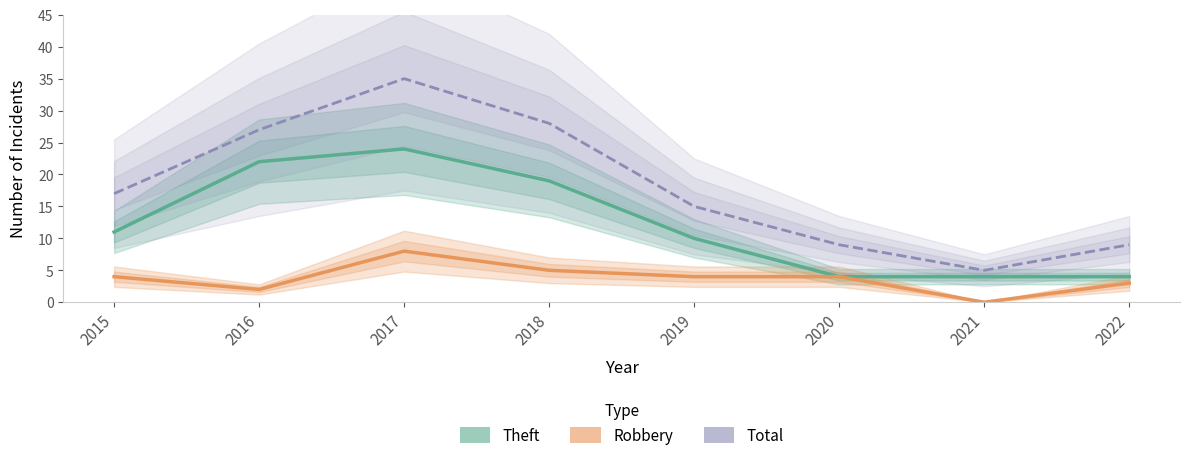

Reading right to left, transcribe all the data shown in this chart.

Theft: 2022=4	2021=4	2020=4	2019=10	2018=19	2017=24	2016=22	2015=11
Robbery: 2022=3	2021=0	2020=4	2019=4	2018=5	2017=8	2016=2	2015=4
Total: 2022=9	2021=5	2020=9	2019=15	2018=28	2017=35	2016=27	2015=17